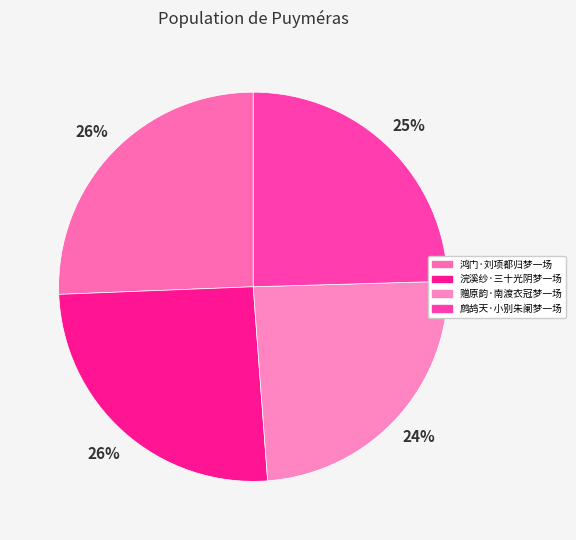

True or false: 鹧鸪天·小别朱阑梦一场 accounts for 25% of the total.

True